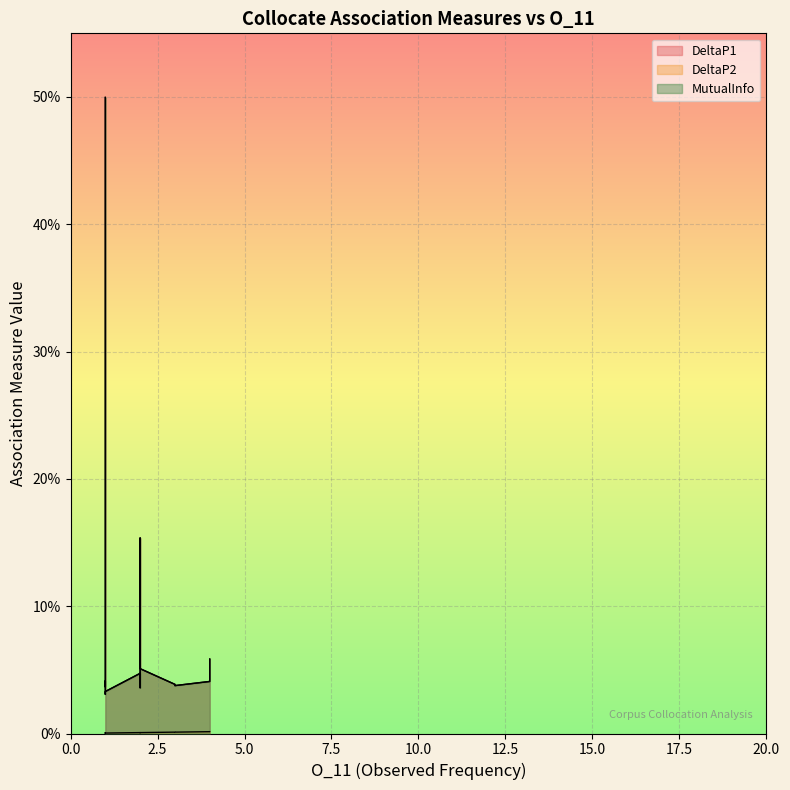

Which series changed the most between 1 and 1?

DeltaP1